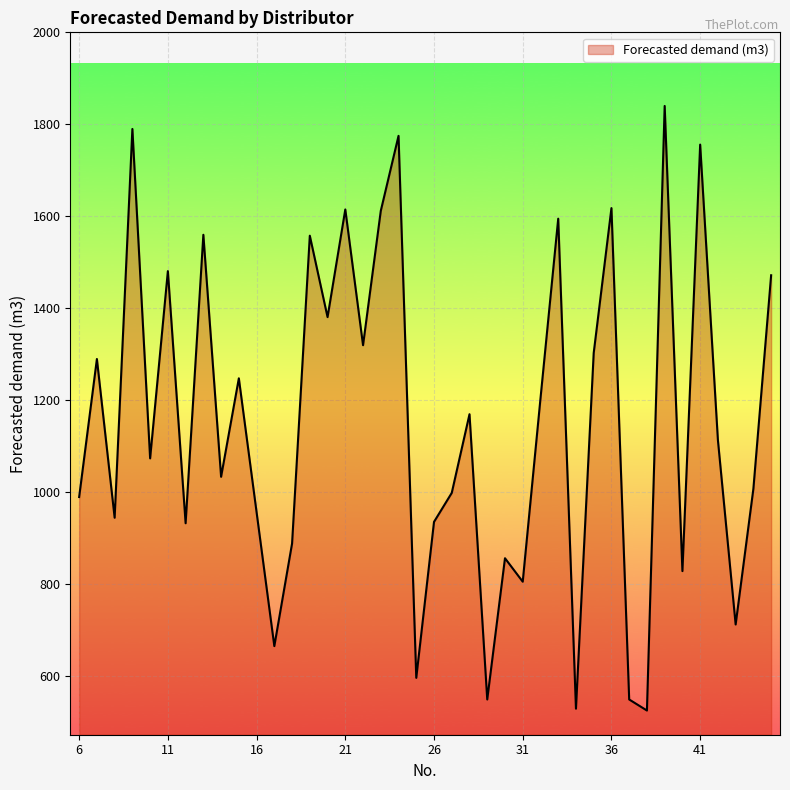

What is the smallest value displayed?

526